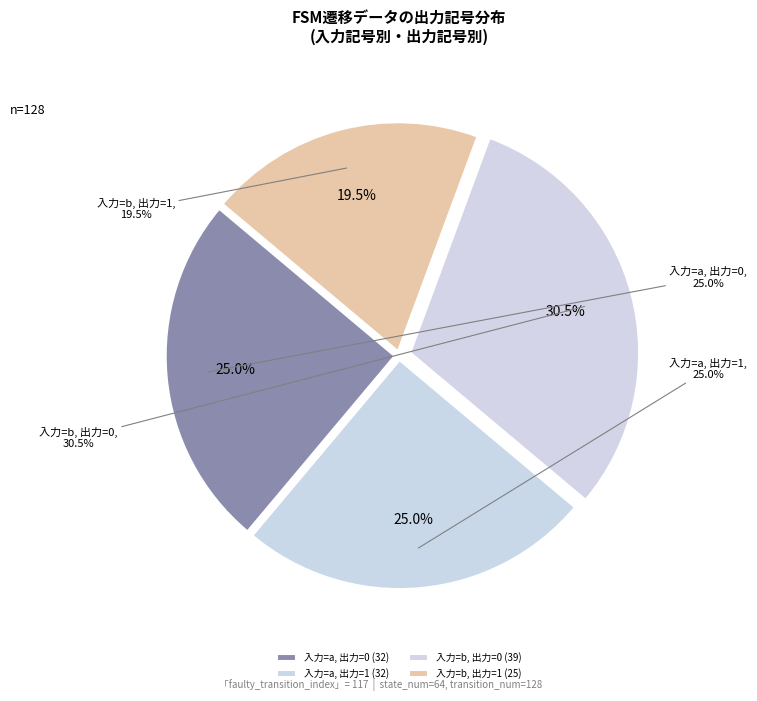

How many segments does this pie chart have?

4